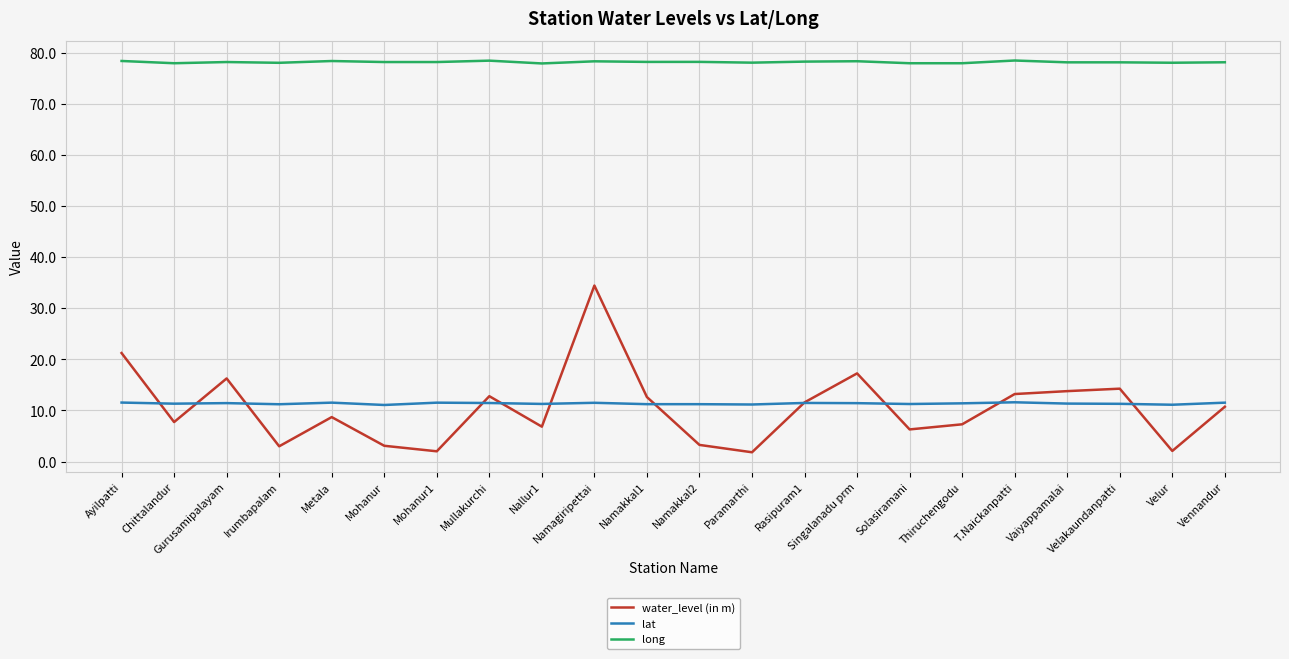

The lat series shows 11.3 at Vaiyappamalai. True or false?

True